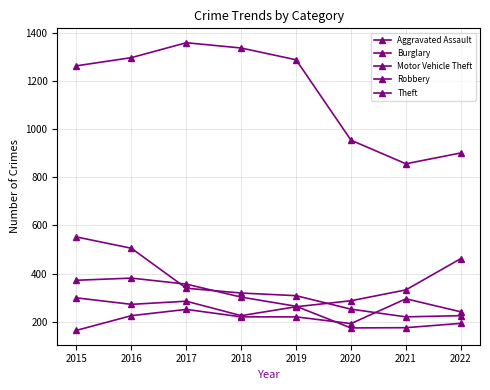

At how many categories does at least one series exceed 698?

8